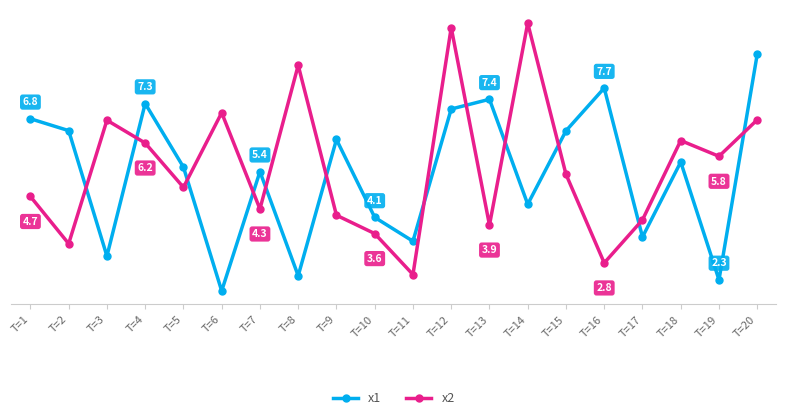

In x1, how many points are higher than both neighbors (excluding endpoints)?

6